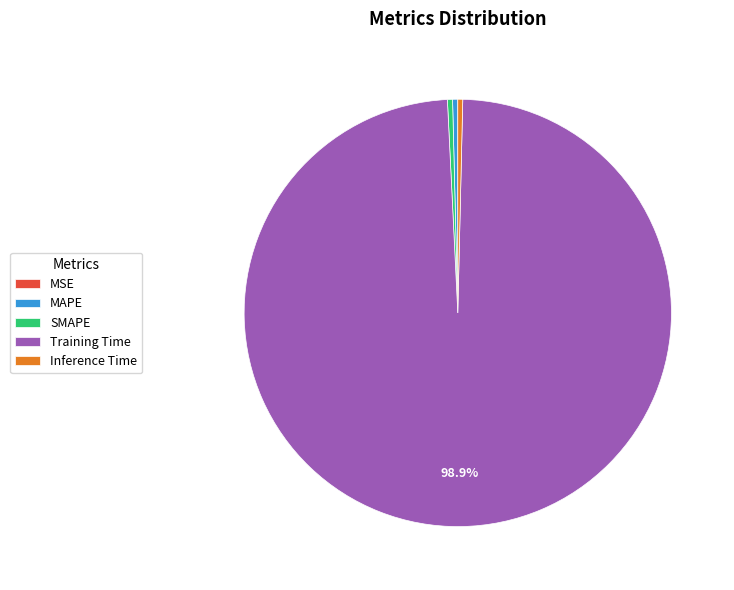

Combined, do Training Time and SMAPE account for over 50%?

Yes